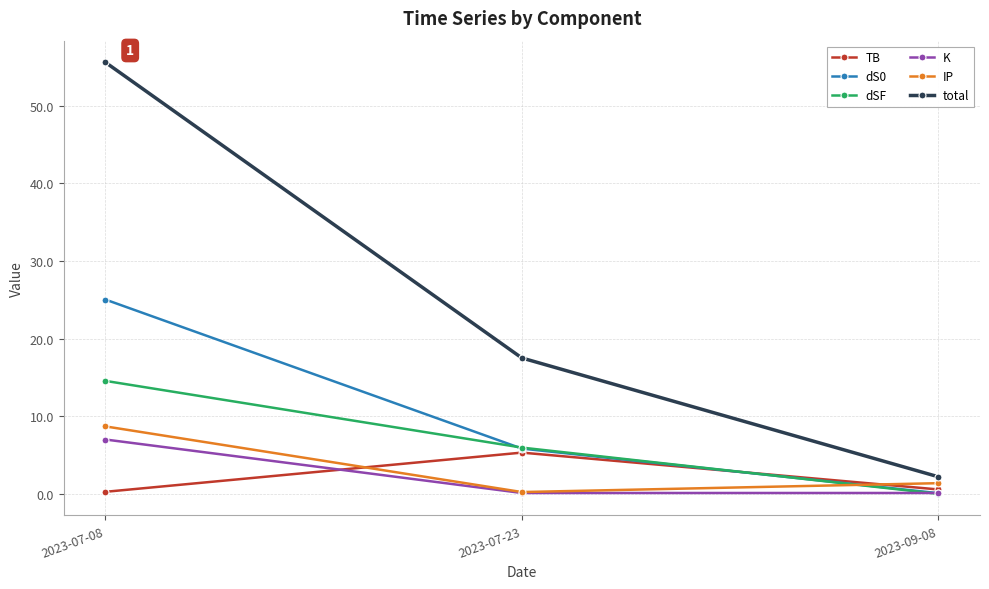

Which series has the largest total across all categories?

total